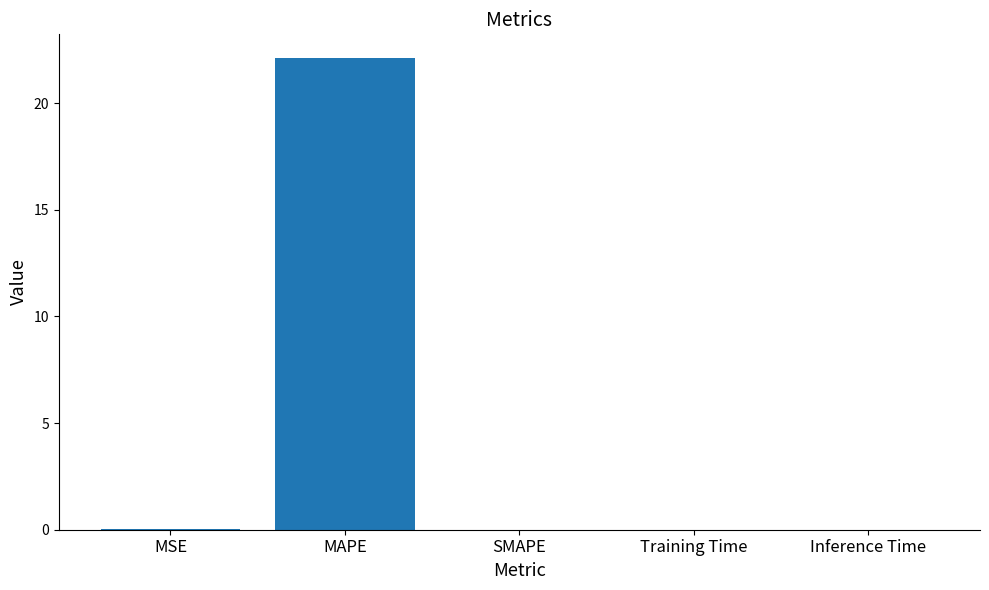

Is it true that the value at MAPE is 30.7?

False